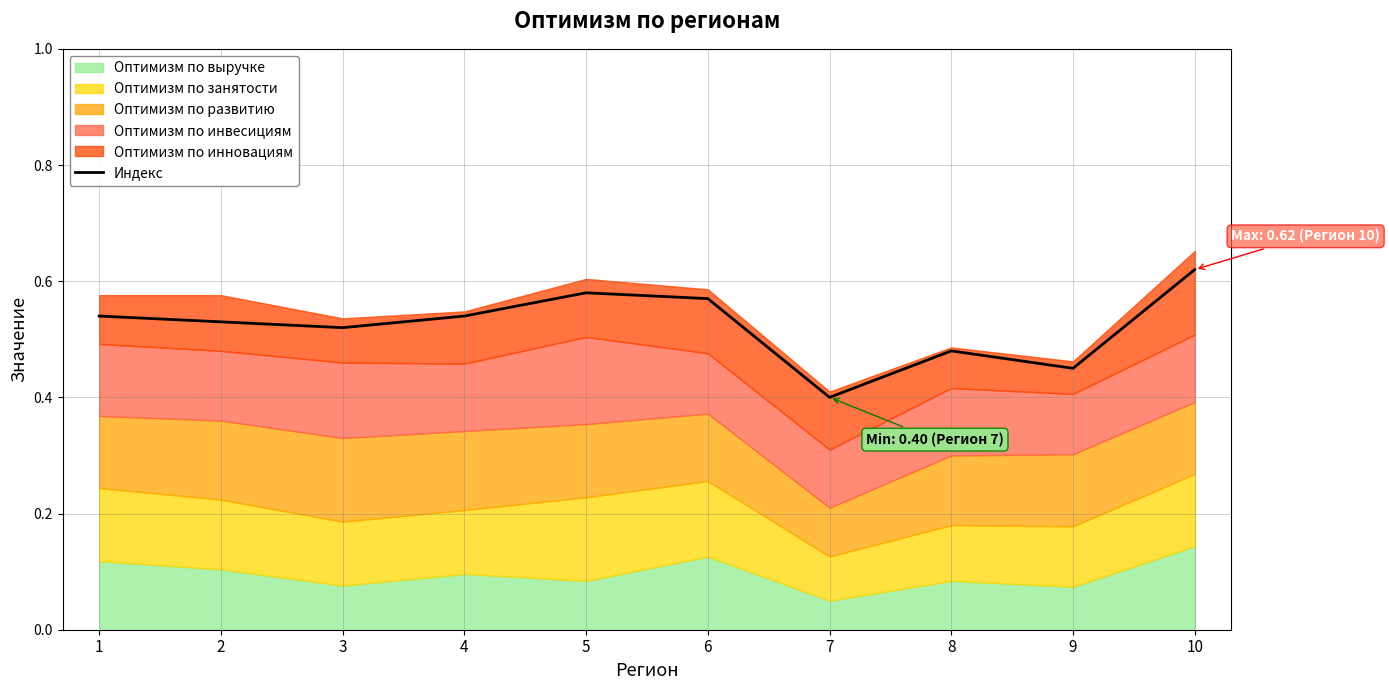

What is the smallest value displayed?

0.4